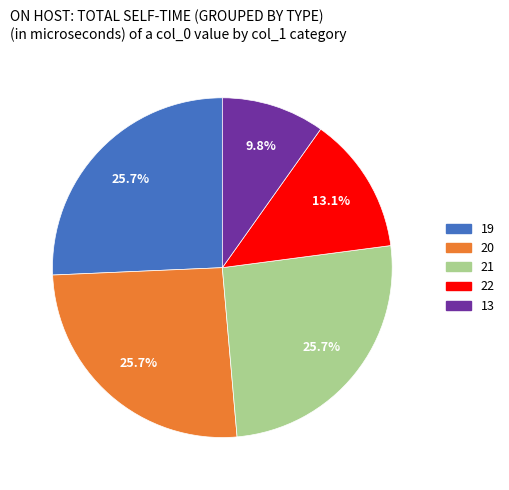

Which slice is the smallest?

13